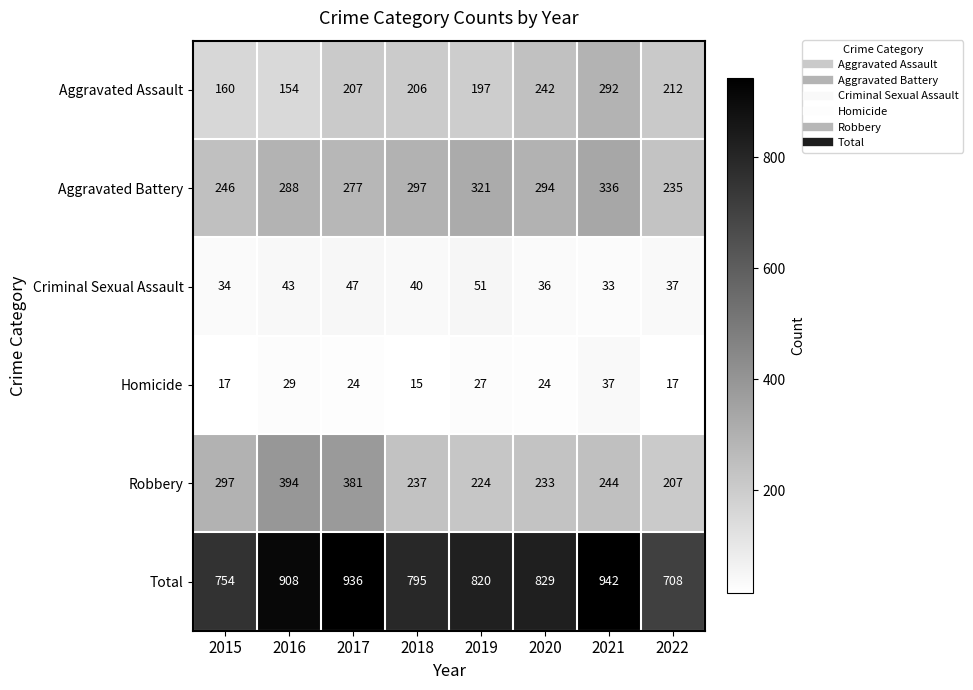

Count the number of data series in this chart.

6